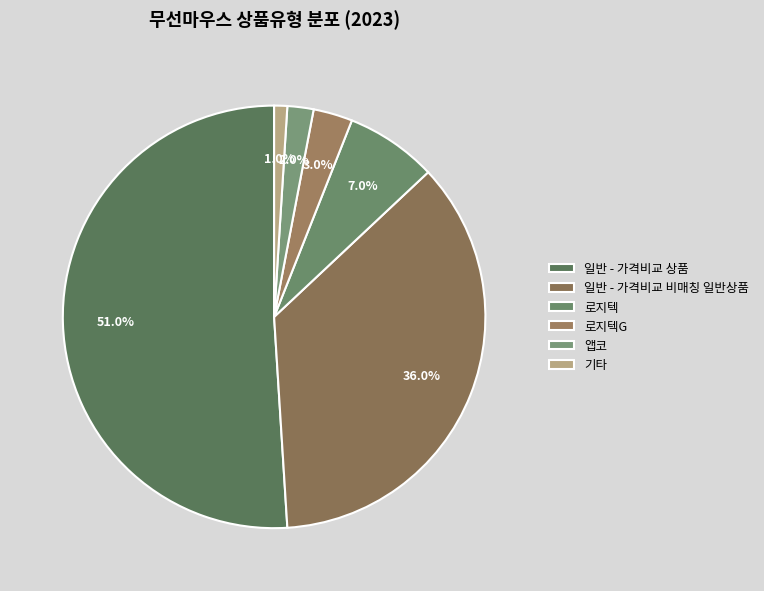

Which has a higher value, 일반 - 가격비교 비매칭 일반상품 or 앱코?

일반 - 가격비교 비매칭 일반상품